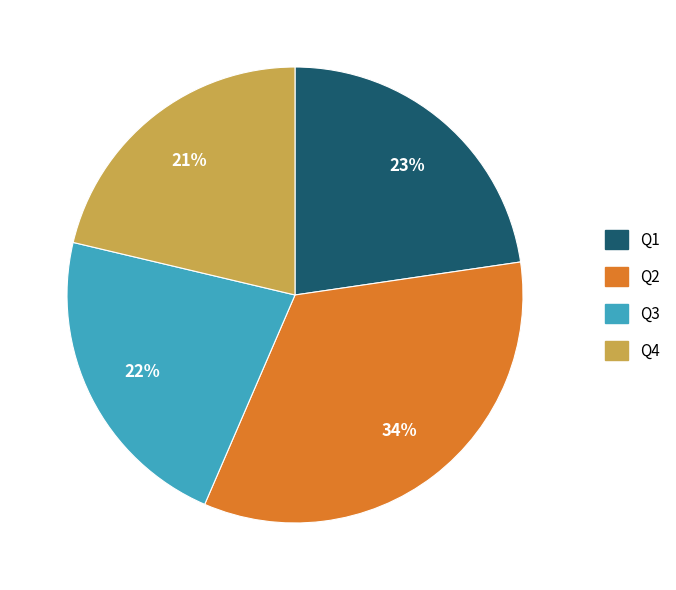

Is there a majority slice in this chart?

No